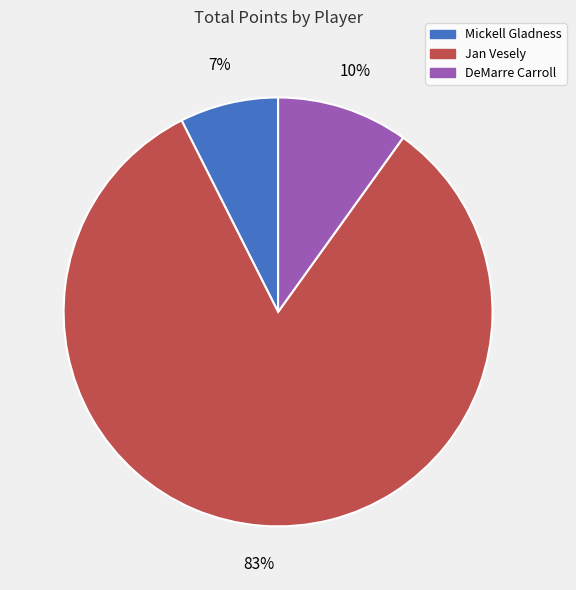

How many slices are in this pie chart?

3